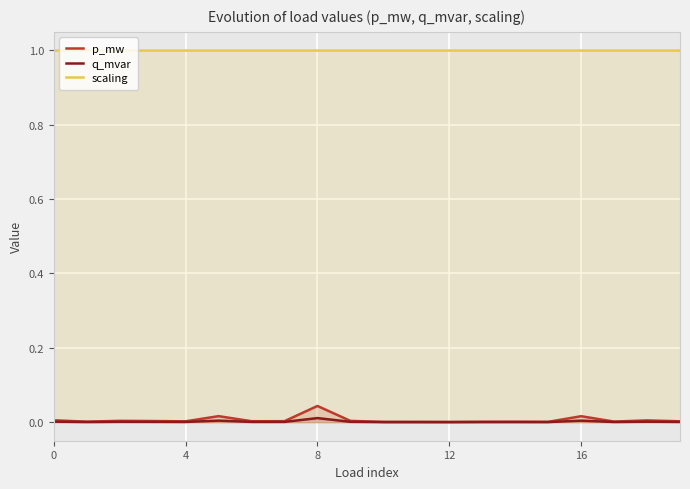

What is the label of the 14th point from the left?

13